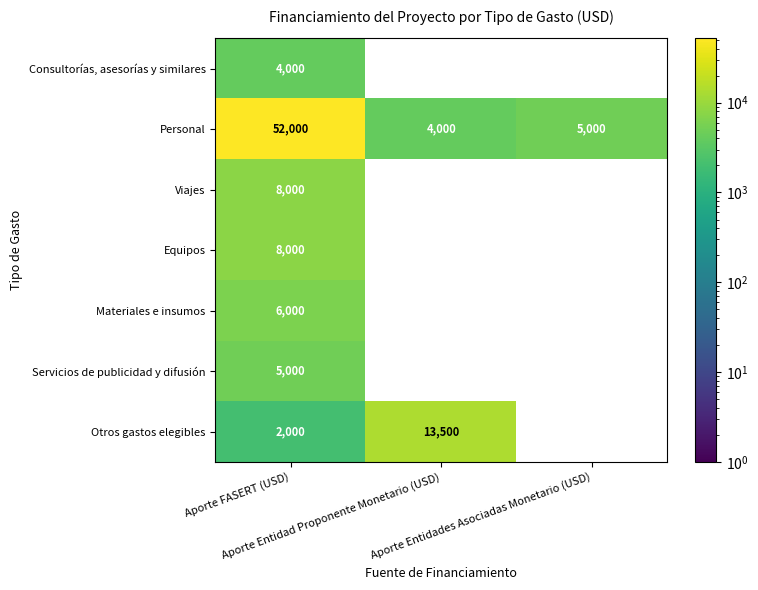

What is the total value across all series at Aporte FASERT (USD)?

85000